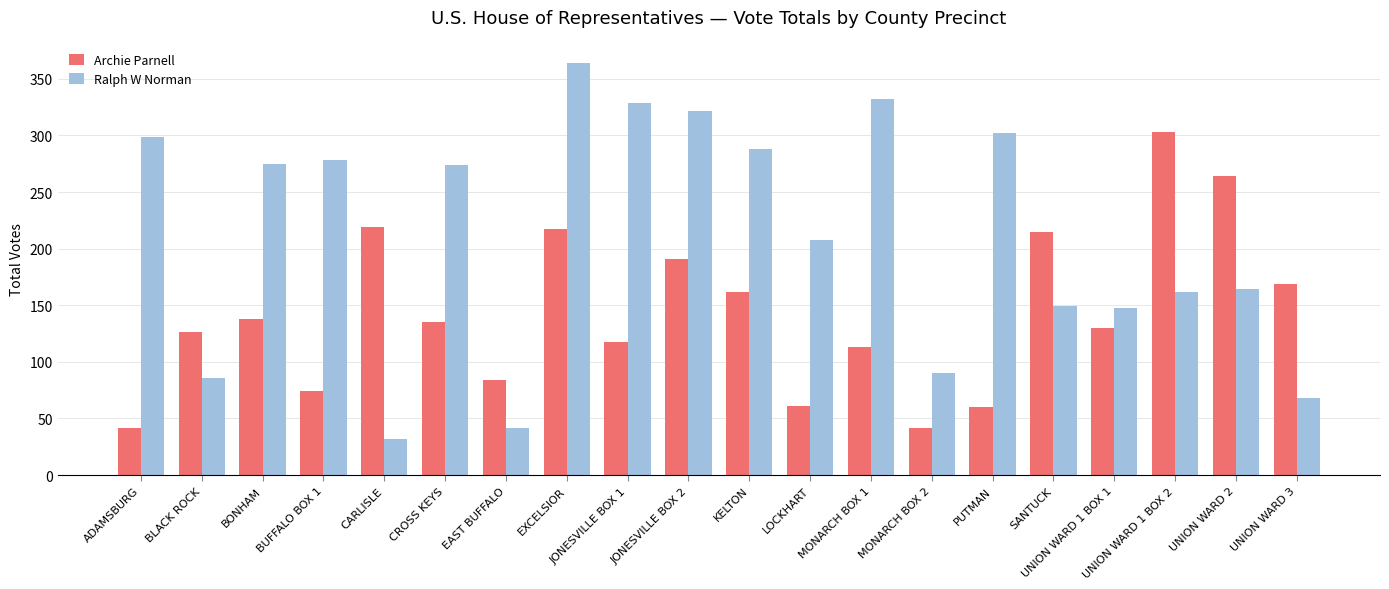

The value of Archie Parnell at UNION WARD 1 BOX 2 is 303. True or false?

True